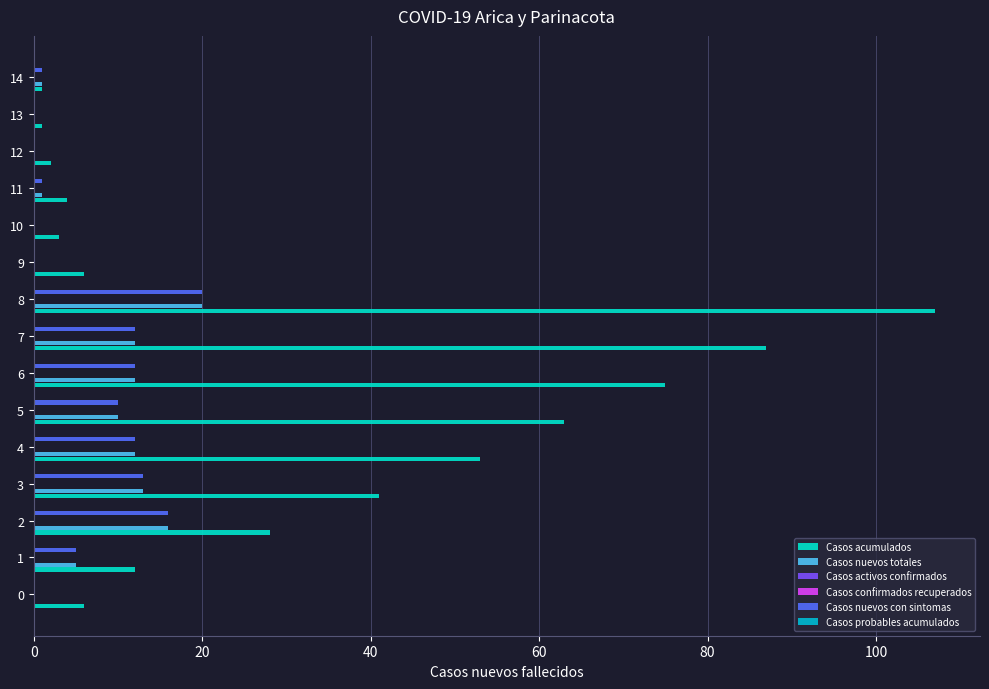

What is the average value of the Casos nuevos con sintomas series?

6.8